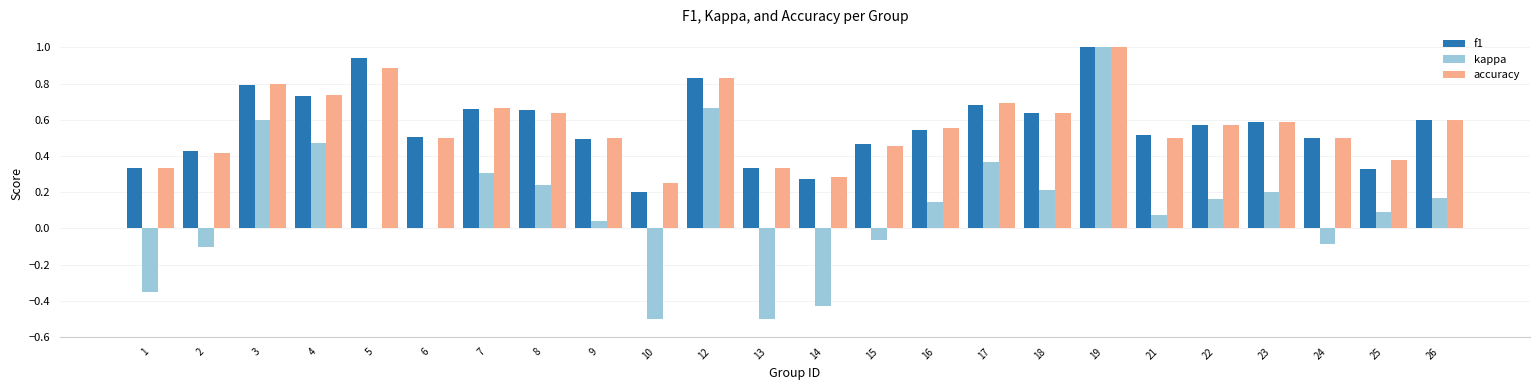

The f1 series shows 0.7 at 8. True or false?

True